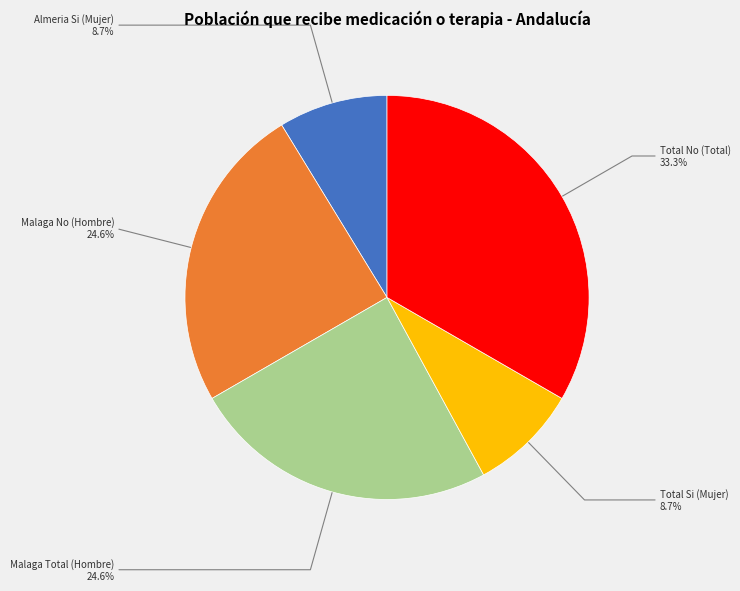

Approximately how many times larger is the value at Malaga No (Hombre) compared to Almeria Si (Mujer)?

2.8